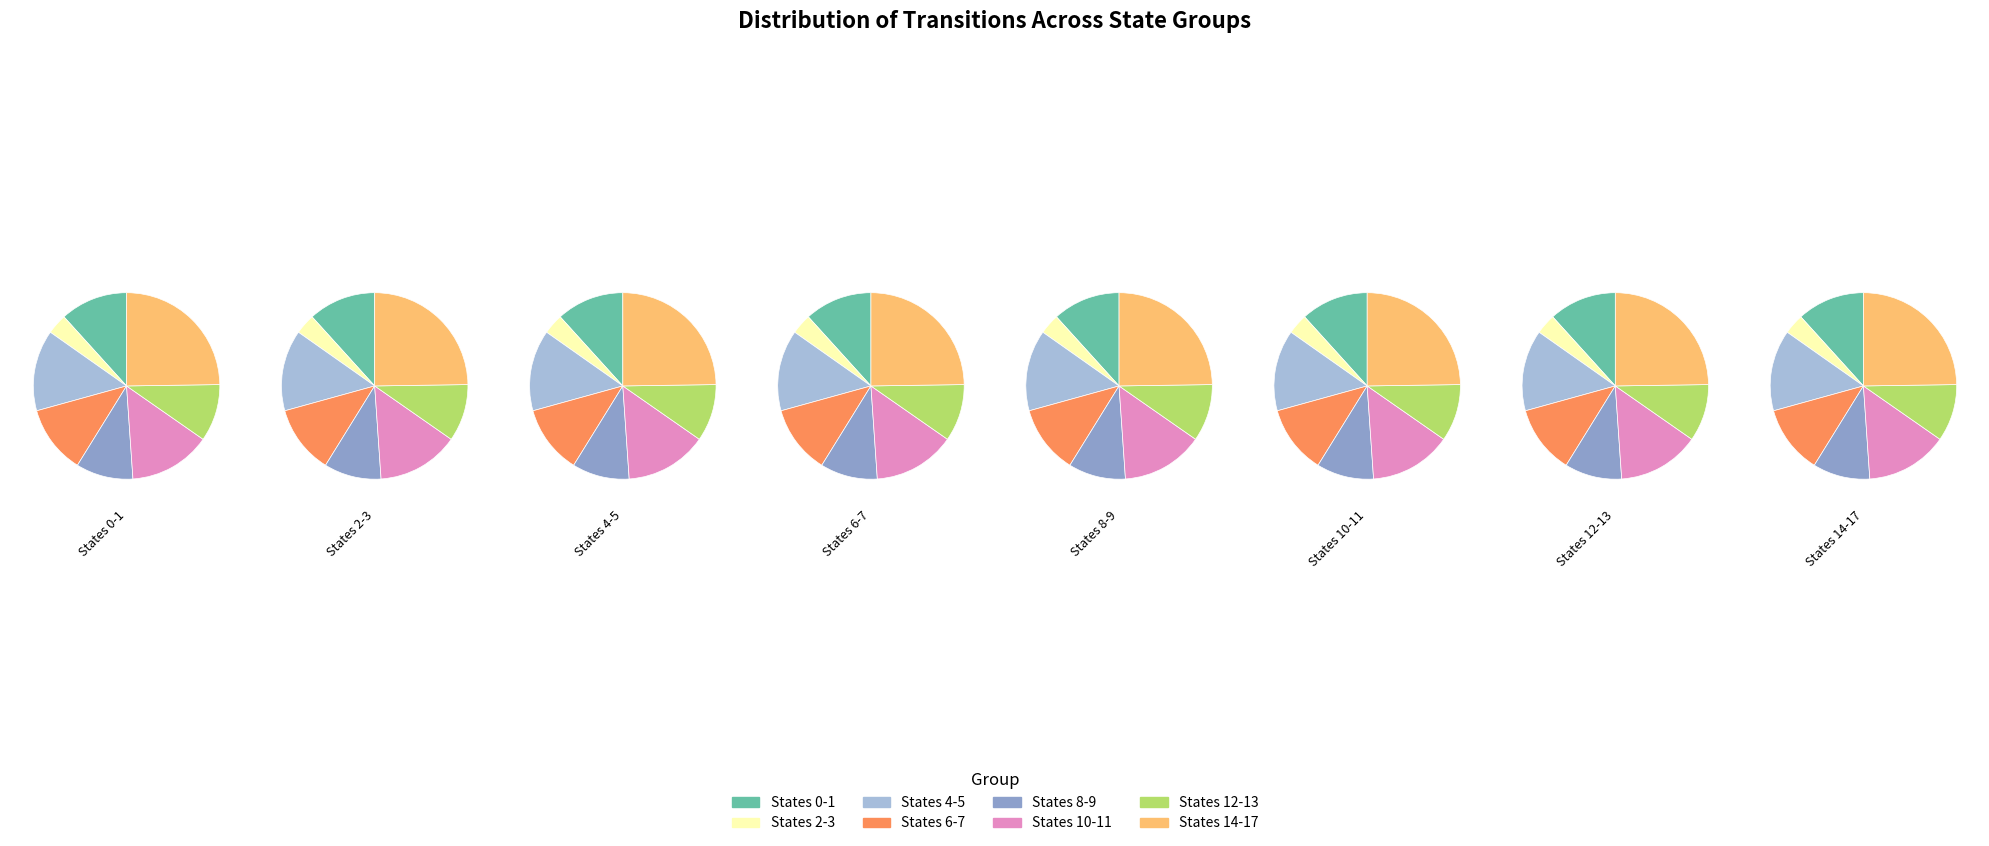

Does any single category account for the majority?

No